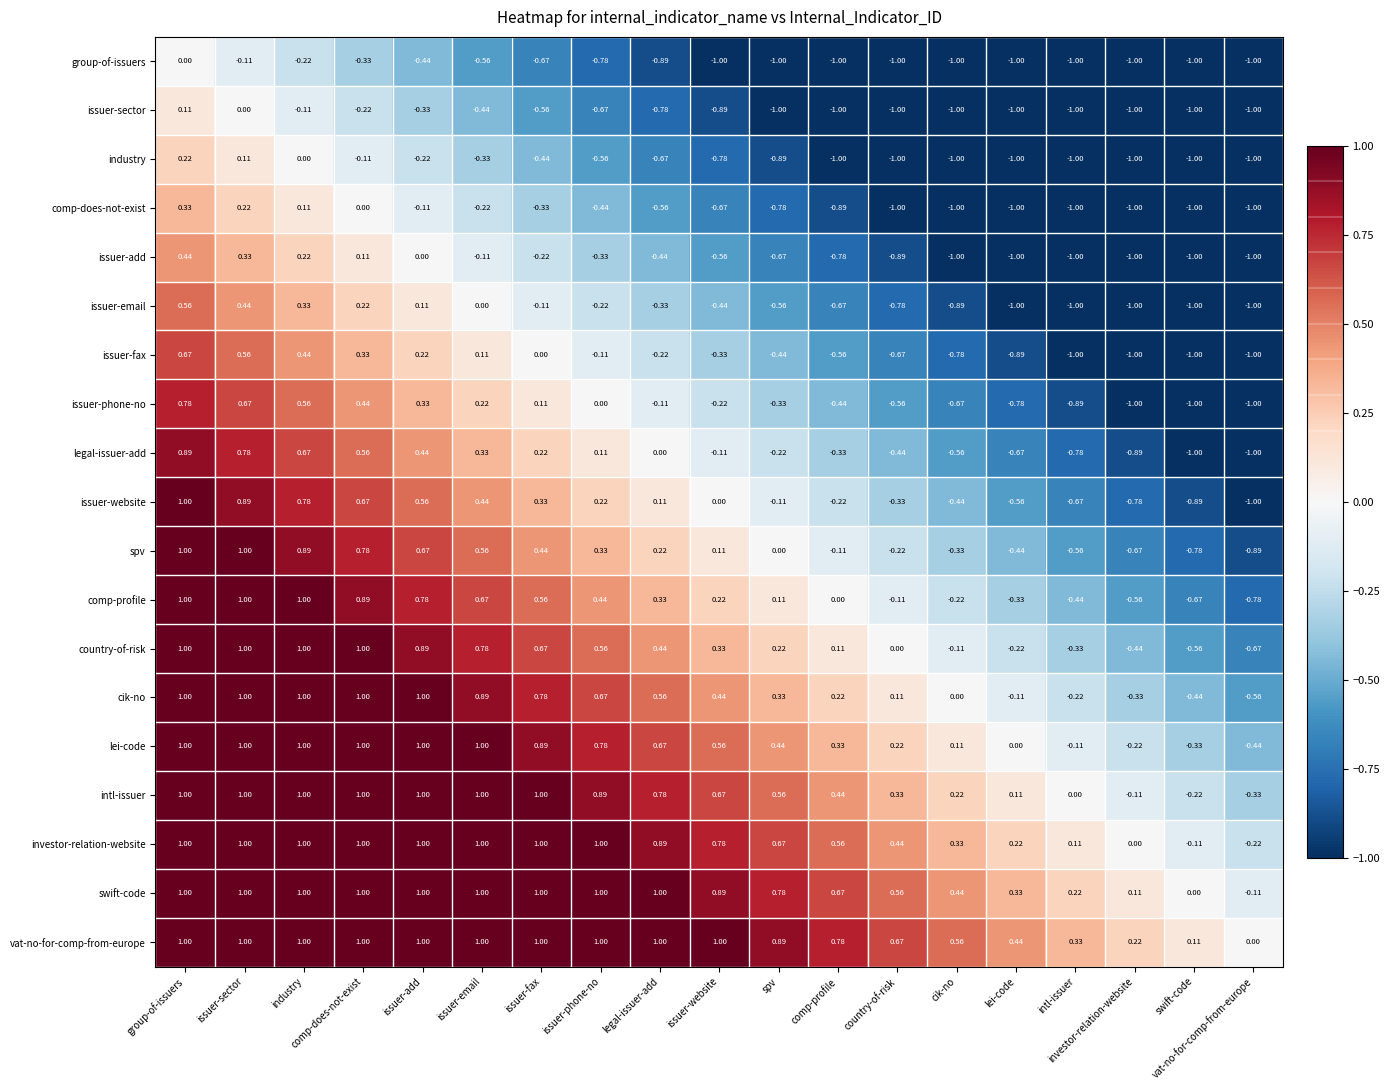

Which series has the widest spread of values?

issuer-website